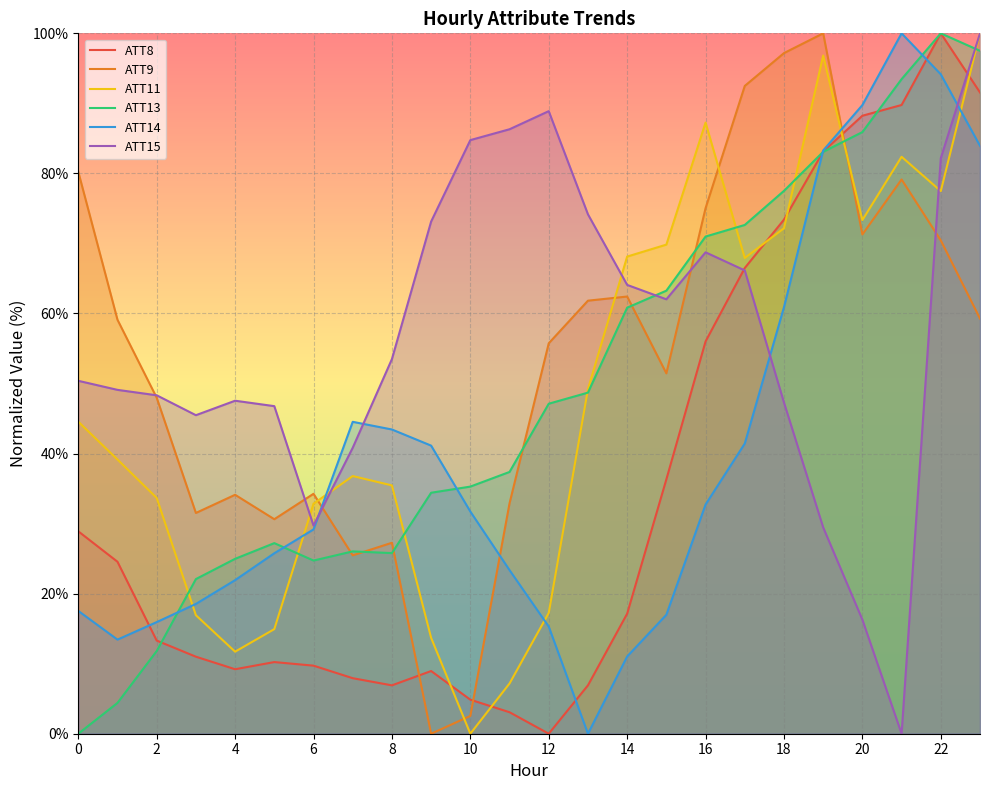

Is it true that ATT14 equals 11.0 at 14?

True